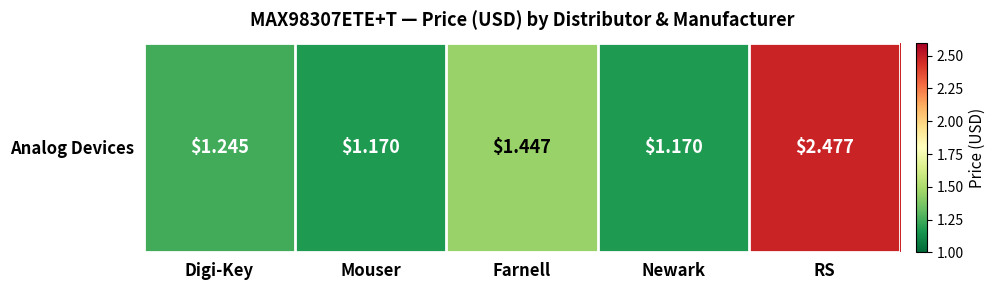

Count the values in the range 1 to 2.

4